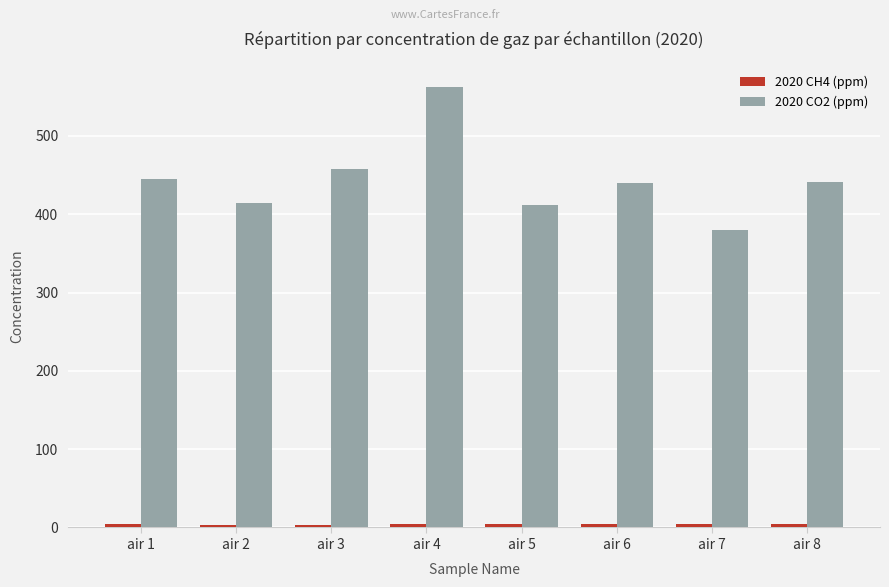

How many groups of bars are there?

8